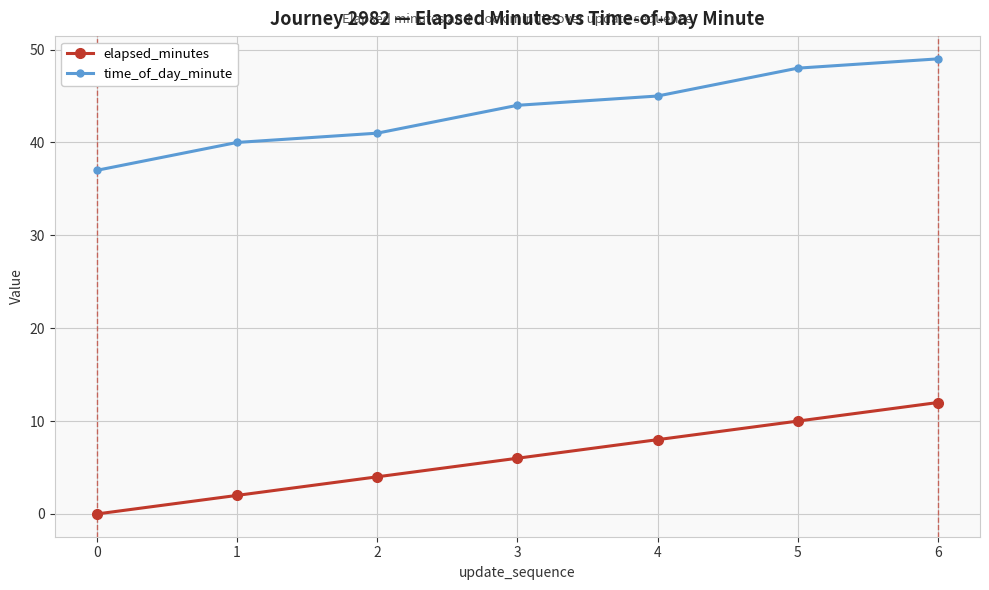

Is this an area chart (filled region under the line)?

No